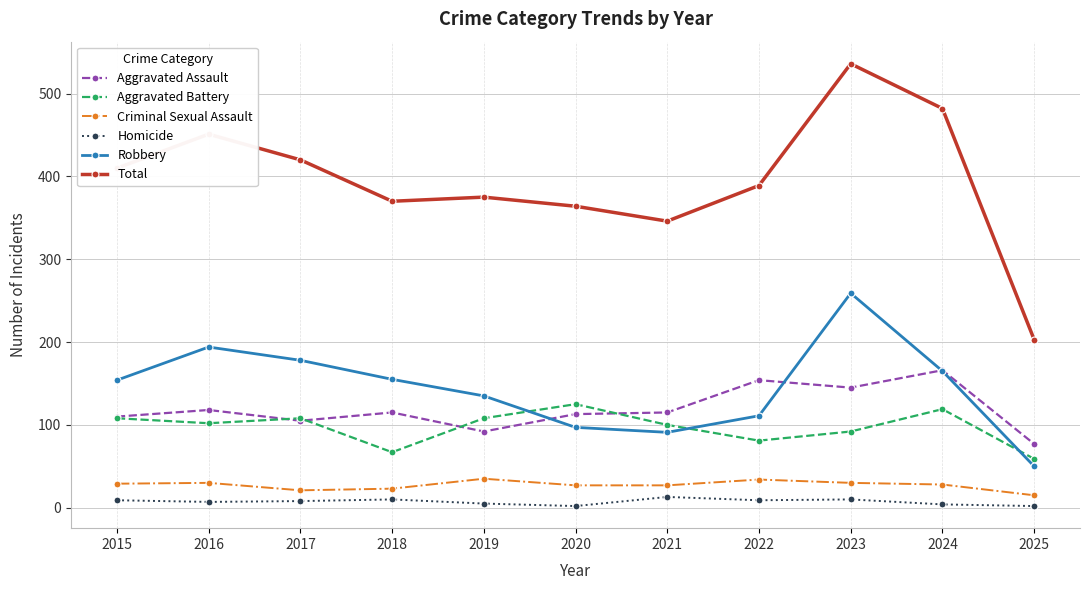

What is the highest value of the Aggravated Assault series?

166